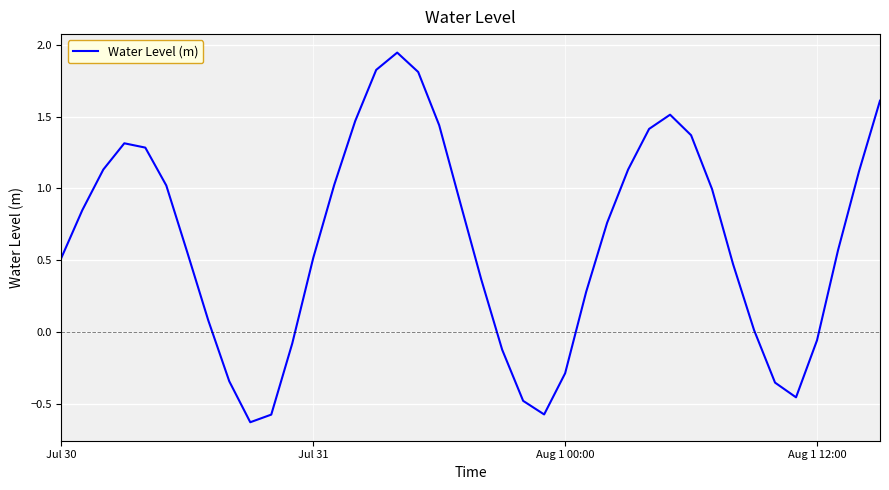

What is the minimum value shown in the chart?

-0.6